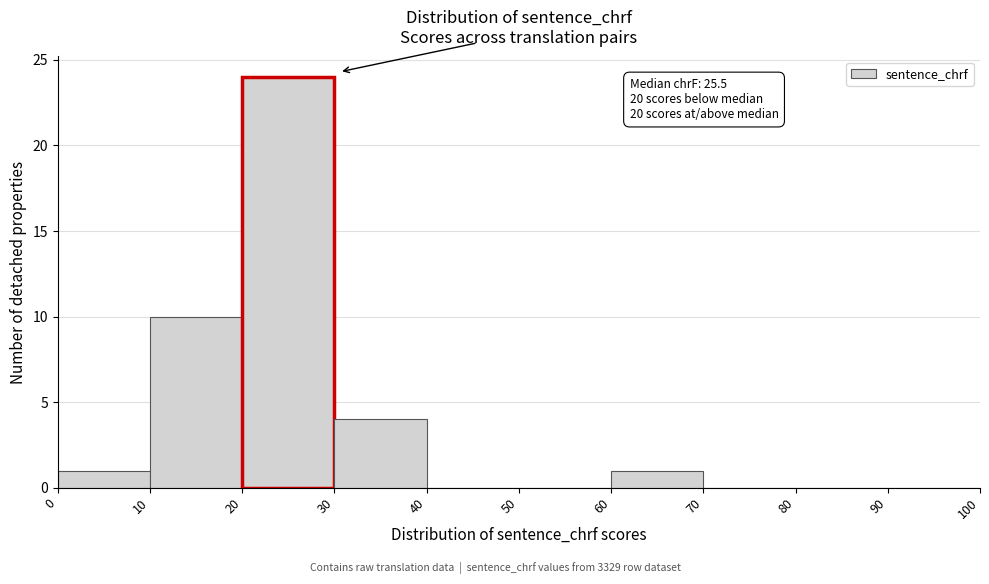

Over which range of the x-axis is the bar tallest?

20 to 30